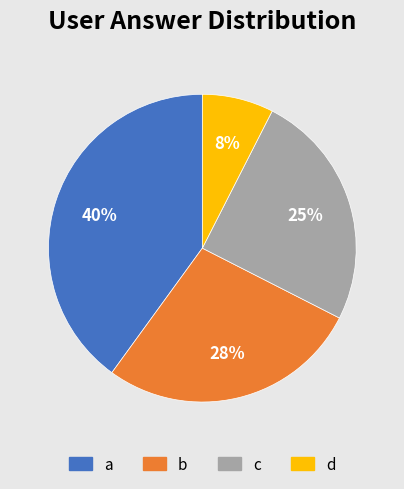

How many slices are in this pie chart?

4